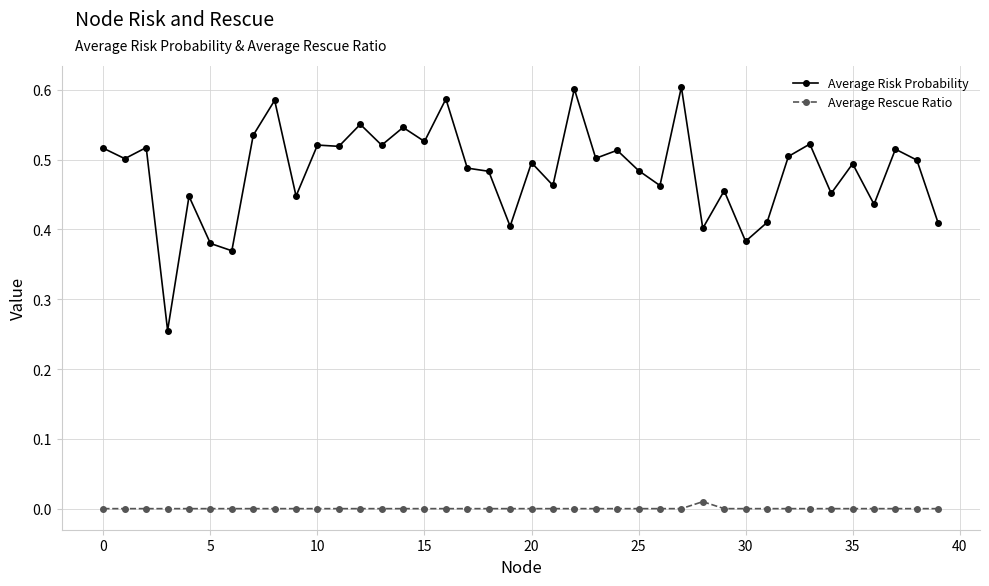

True or false: Average Risk Probability and Average Rescue Ratio intersect in this chart.

False